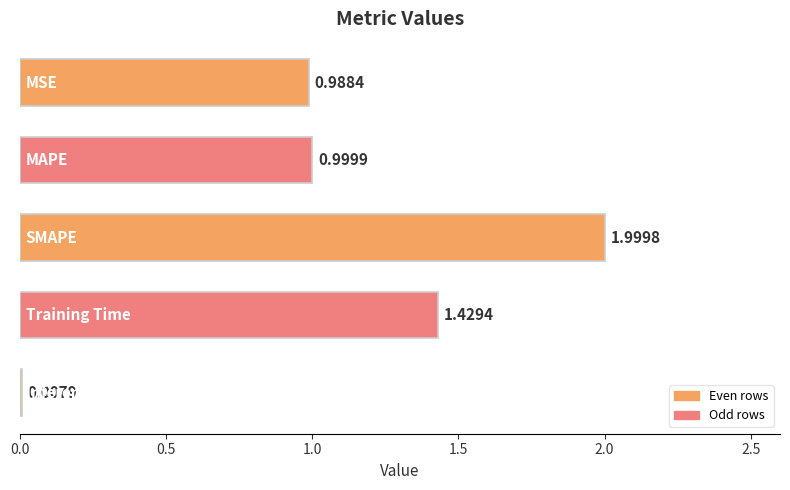

How many data points does each series have?

5